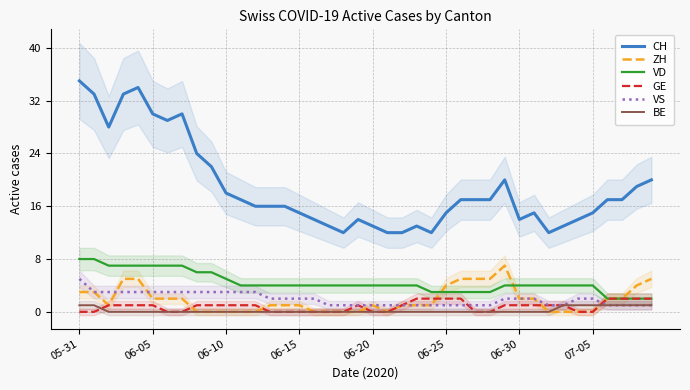

What is the total value across all series at 33?

20